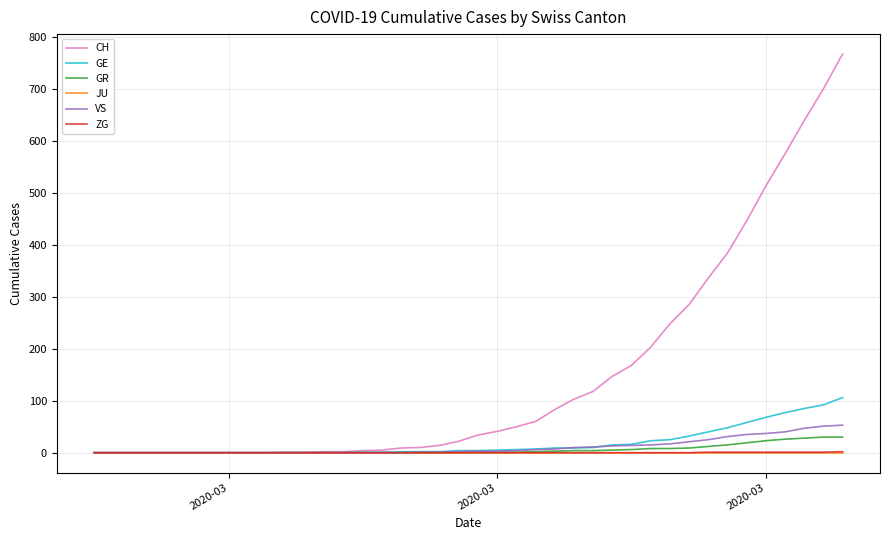

What is the maximum value for GE?

106